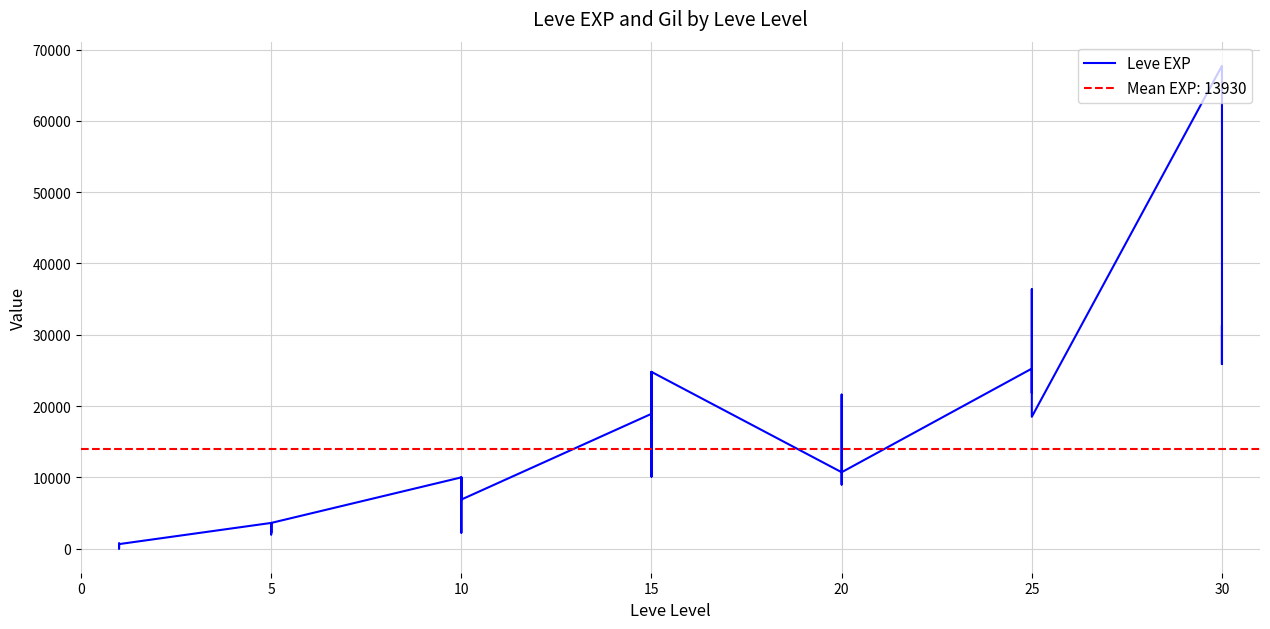

How many points are lower than both their immediate neighbors (excluding endpoints)?

12